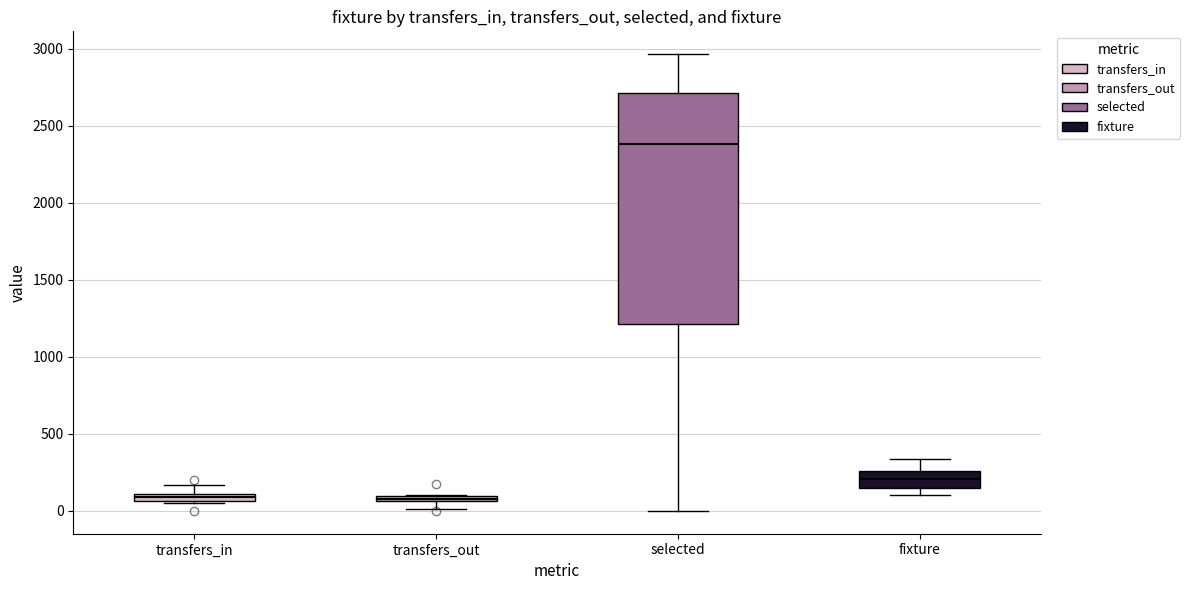

Where is the upper edge of the box for transfers_out on the y-axis? The values are not printed on the chart, so give them approximately, as read against the axis.

100